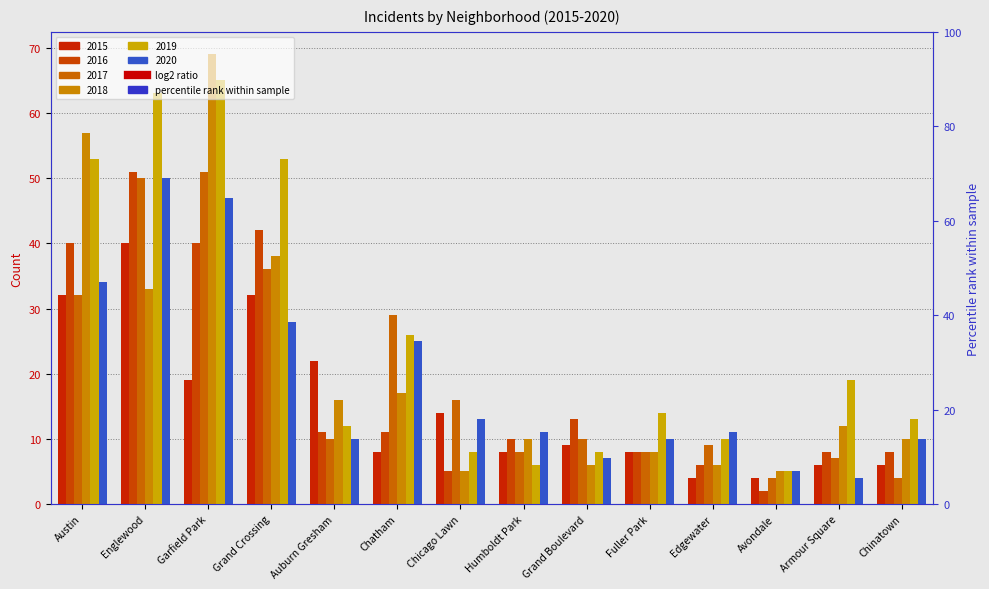

Which series changed the most between Garfield Park and Fuller Park?

2018